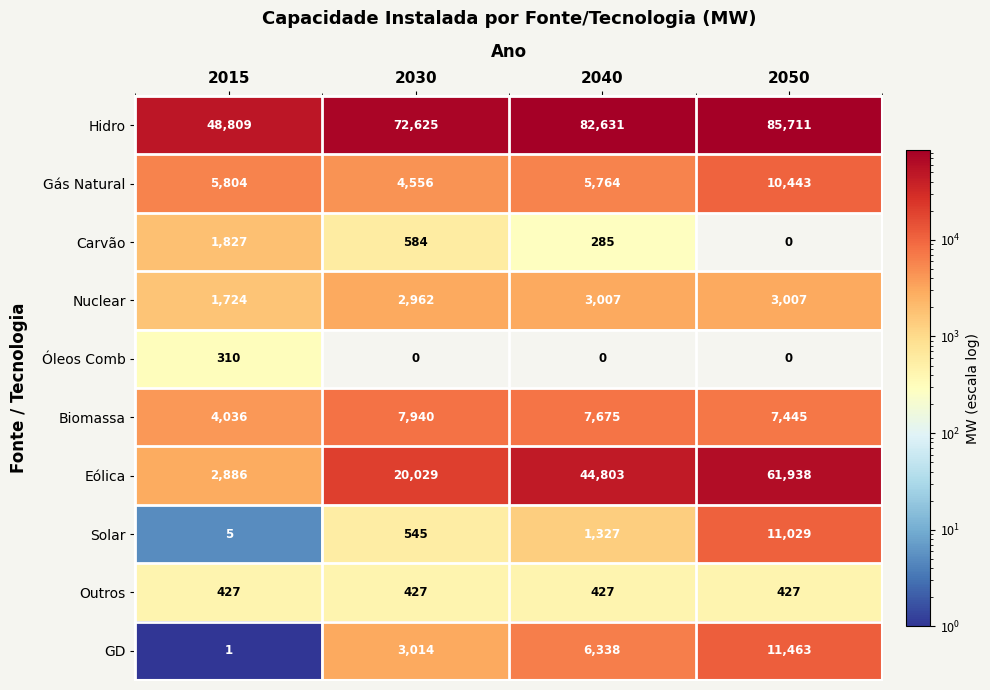

How many data points in GD are less than 6338?

2